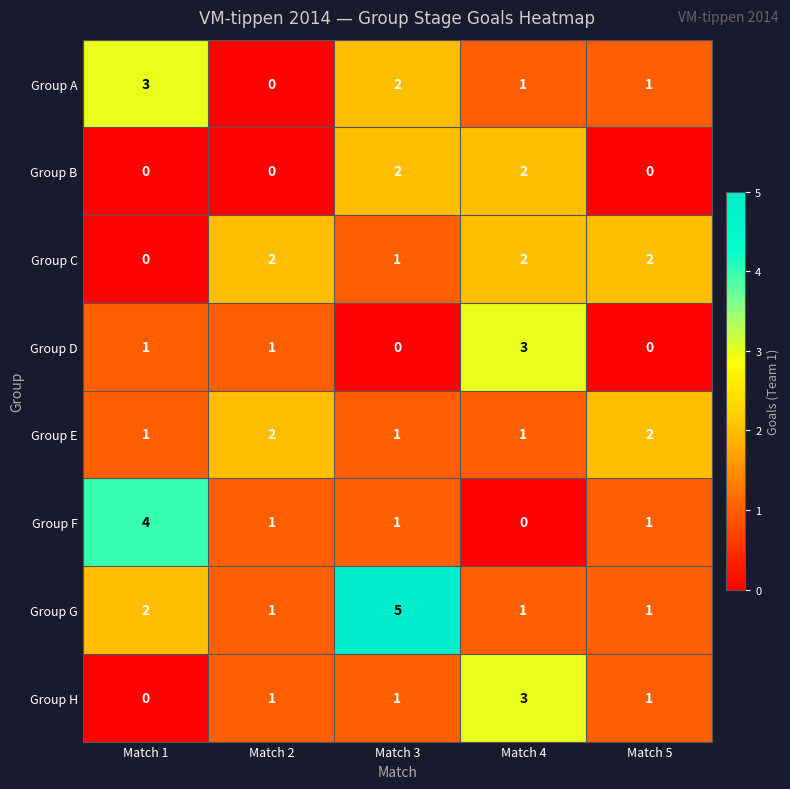

How many values in the Group C series are below 2?

2